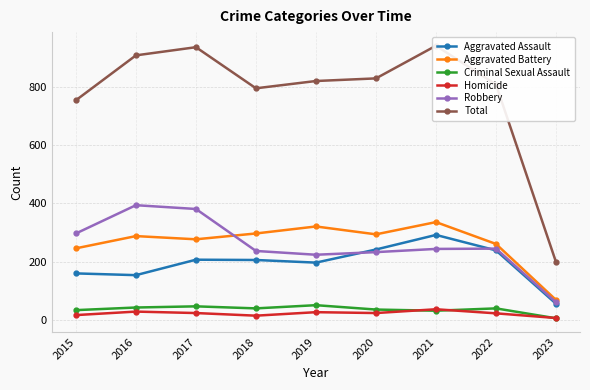

What is the total value across all series at 2015?

1508